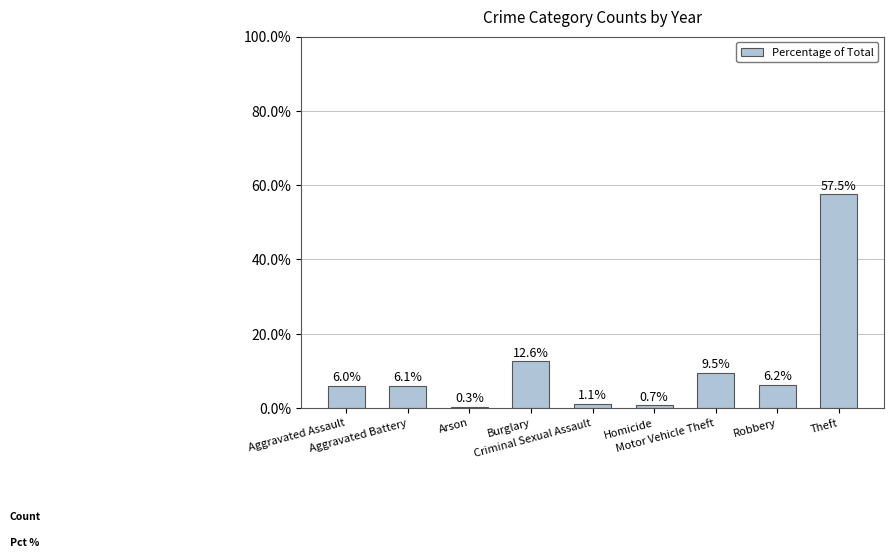

Is it true that the value at Motor Vehicle Theft is 9.5?

True